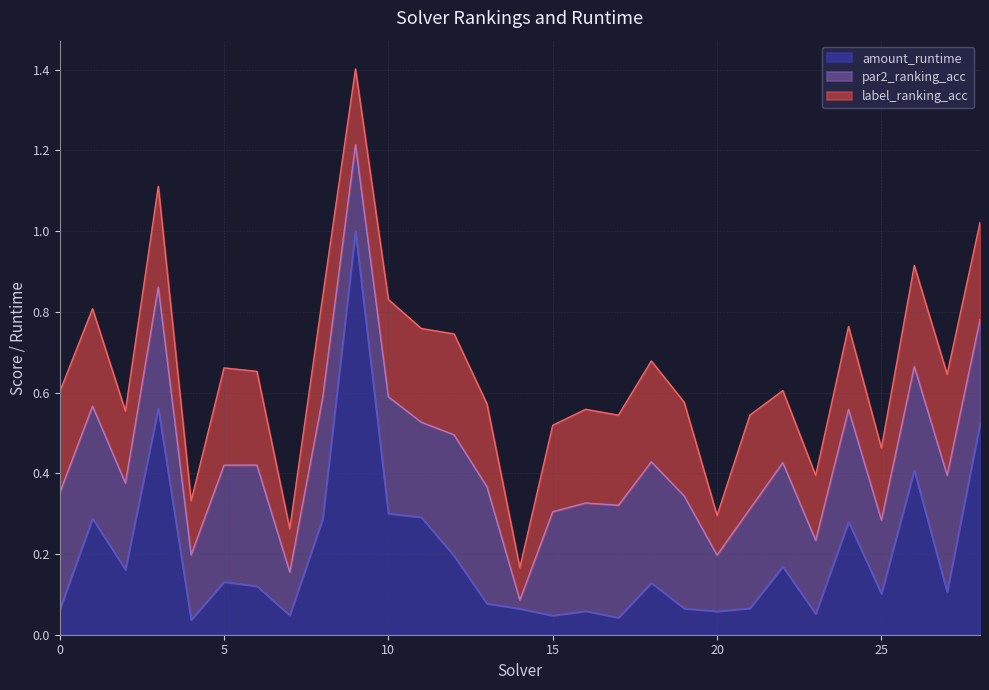

What is the maximum value for amount_runtime?

1.0